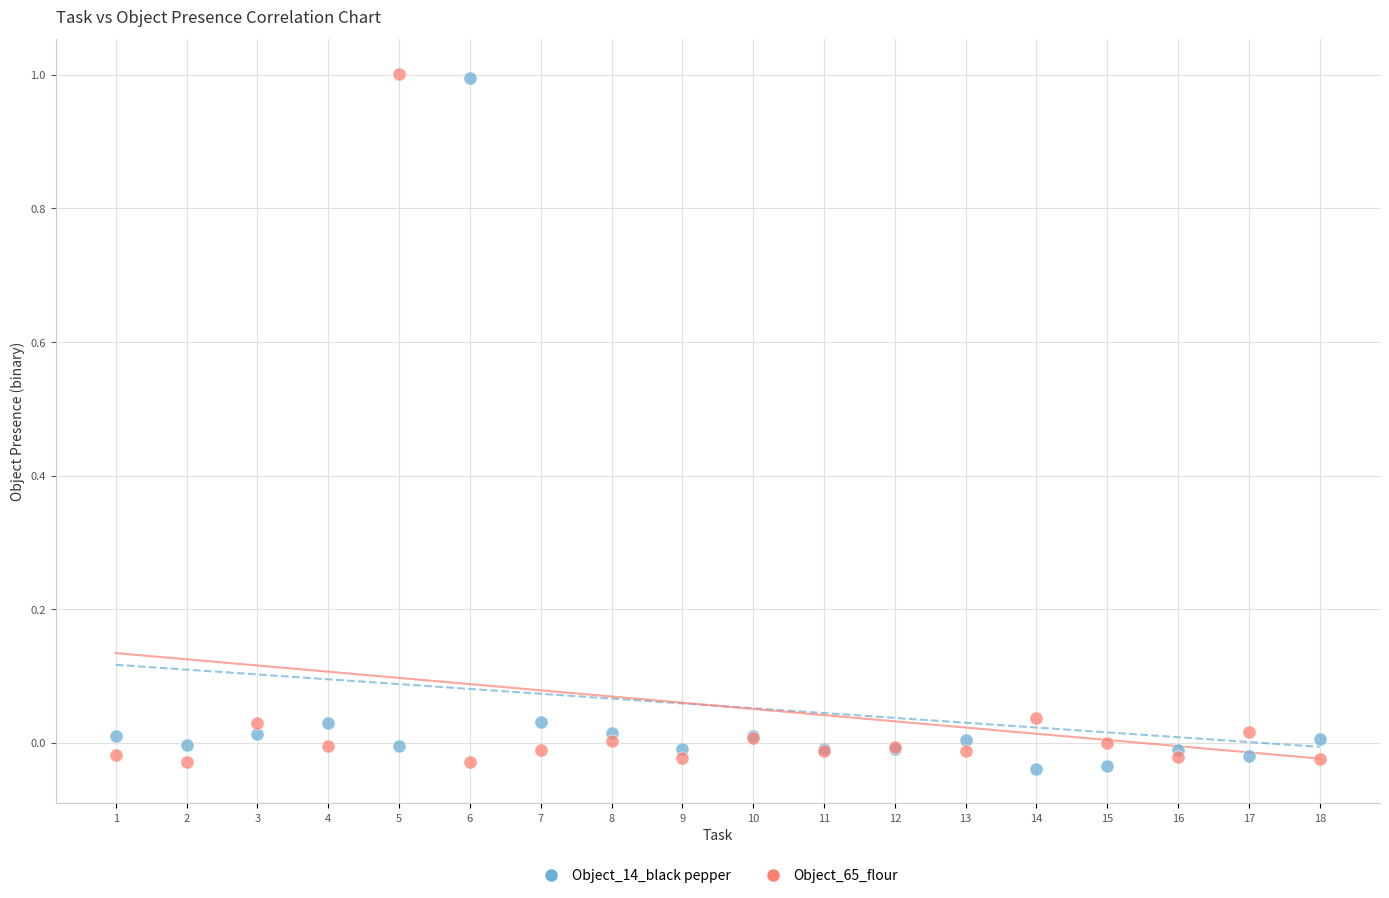

What is the X range (max minus min) for the scatter plot?

17.0